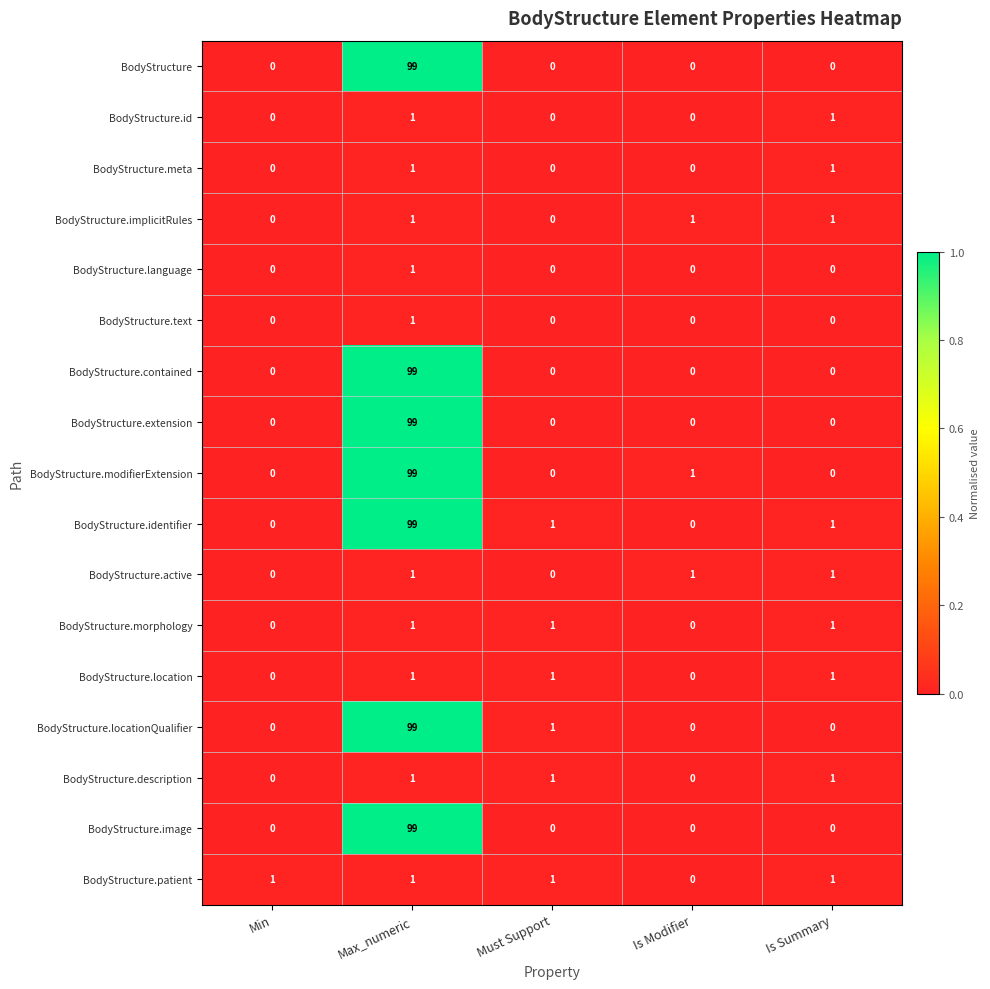

At which category does the chart reach its peak across all series?

Max_numeric